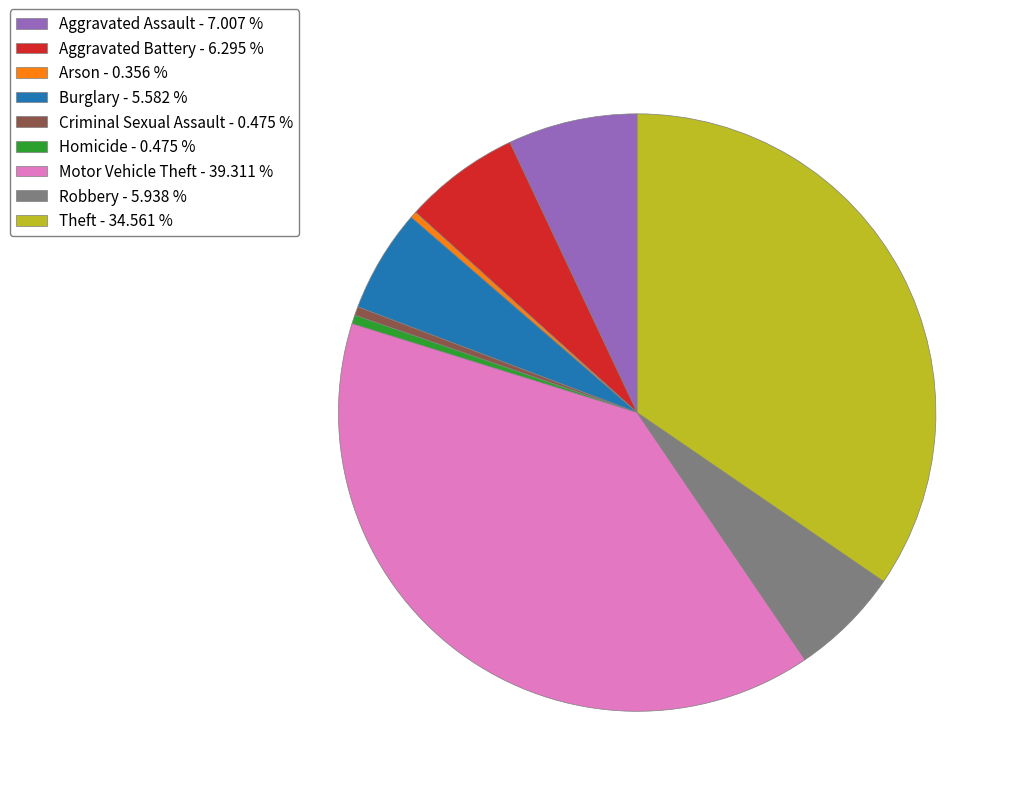

Which has a higher value, Robbery - 5.938 % or Theft - 34.561 %?

Theft - 34.561 %